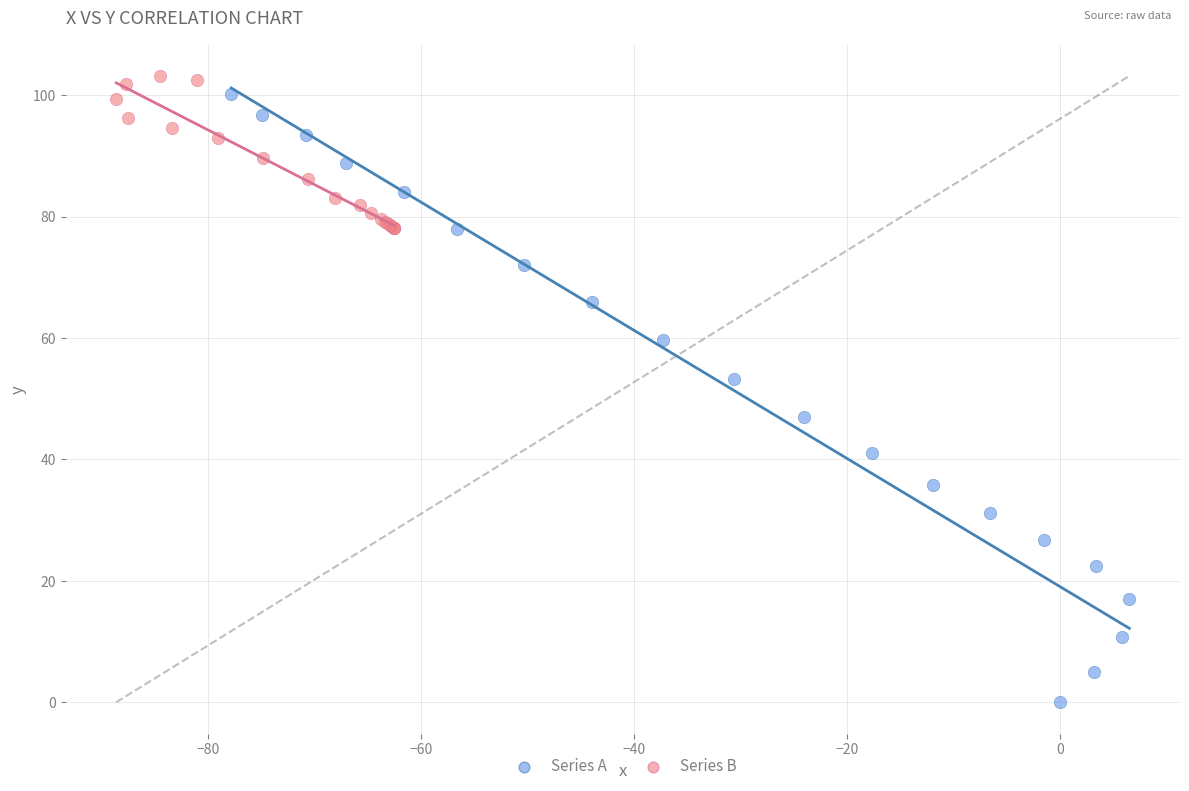

Which series has the largest Y range (max minus min)?

Series A